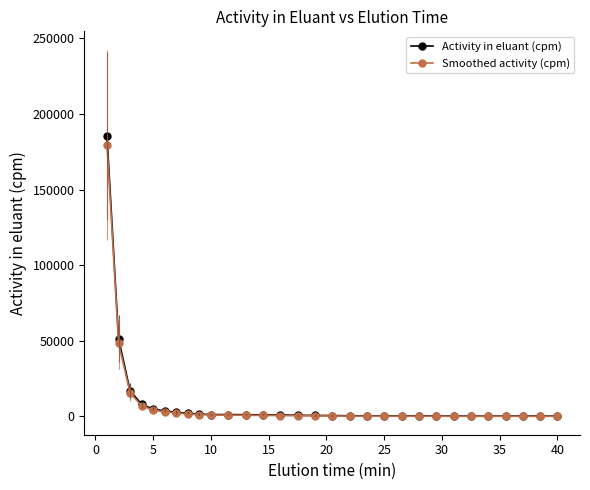

What is the highest value of the Smoothed activity (cpm) series?

179596.5